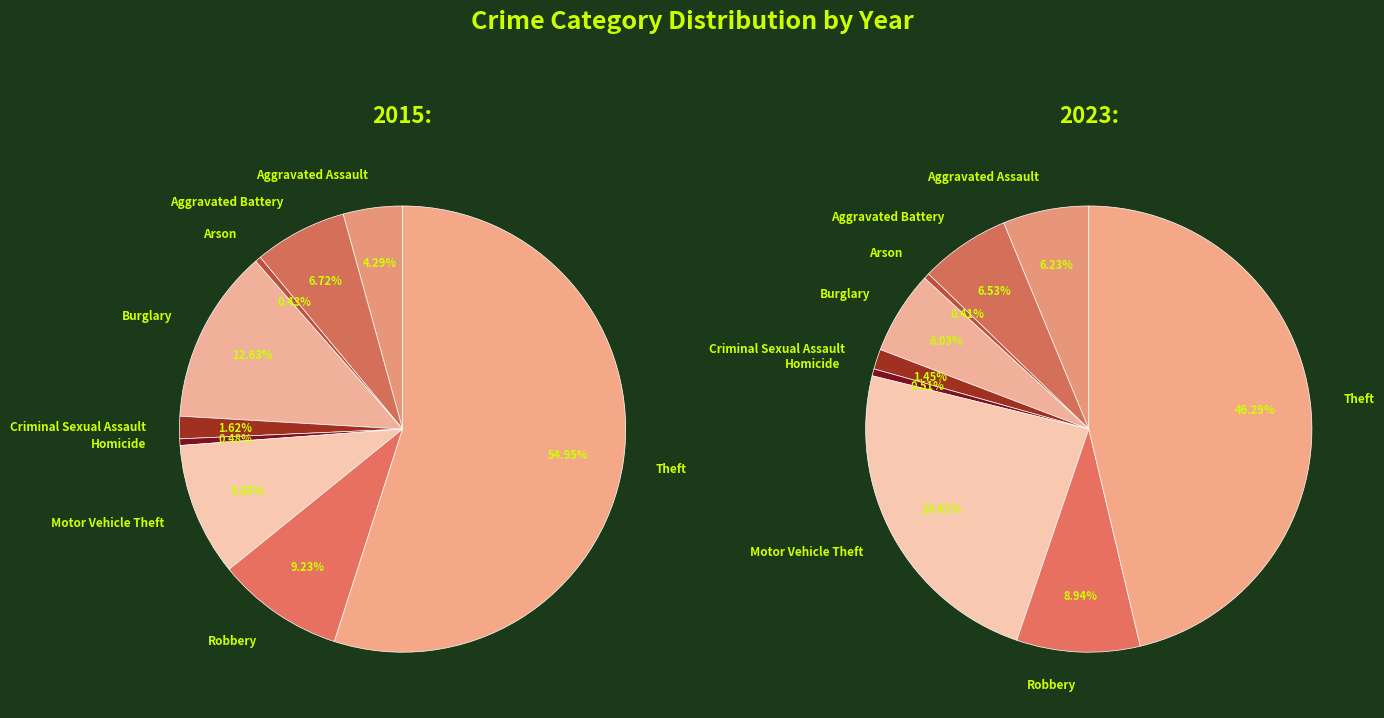

Rank the series at Aggravated Assault from lowest to highest value.

2015, 2023